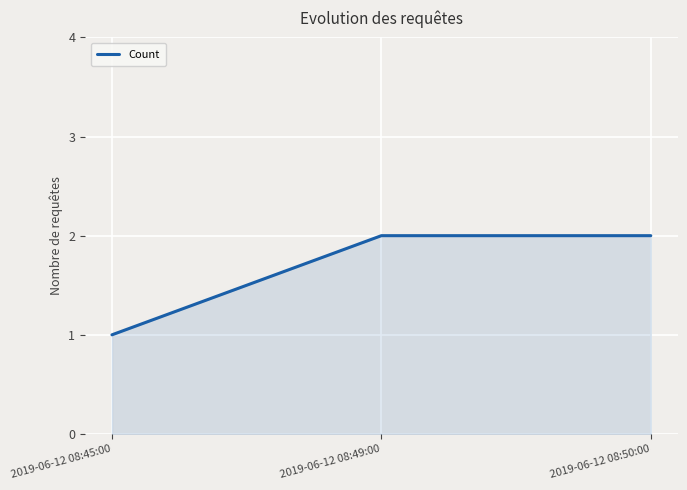

Read the value at 2019-06-12 08:45:00.

1